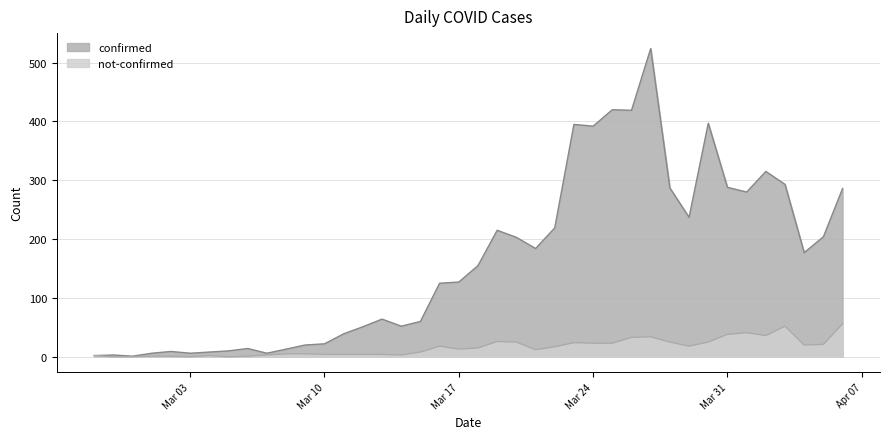

What is the lowest value of the confirmed series?

1